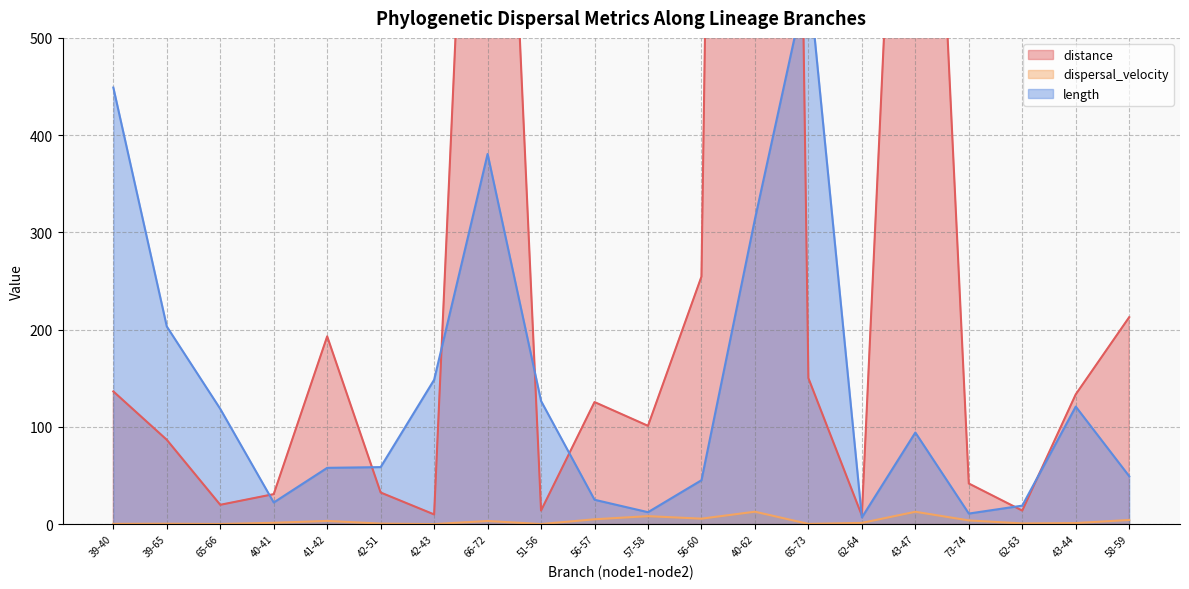

What are all the series names shown in the legend?

distance, dispersal_velocity, length